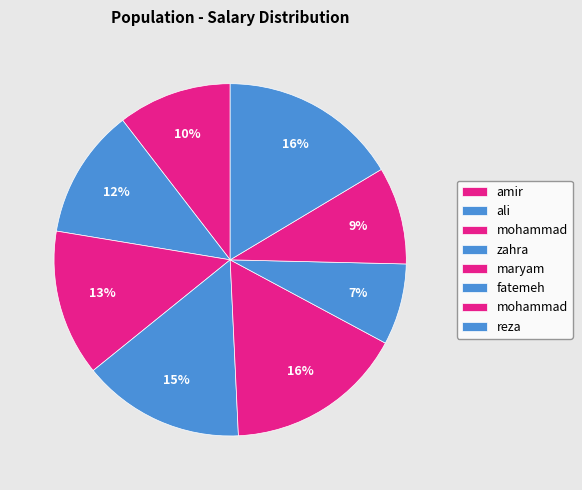

To the nearest percent, what is the average slice percentage?

12%